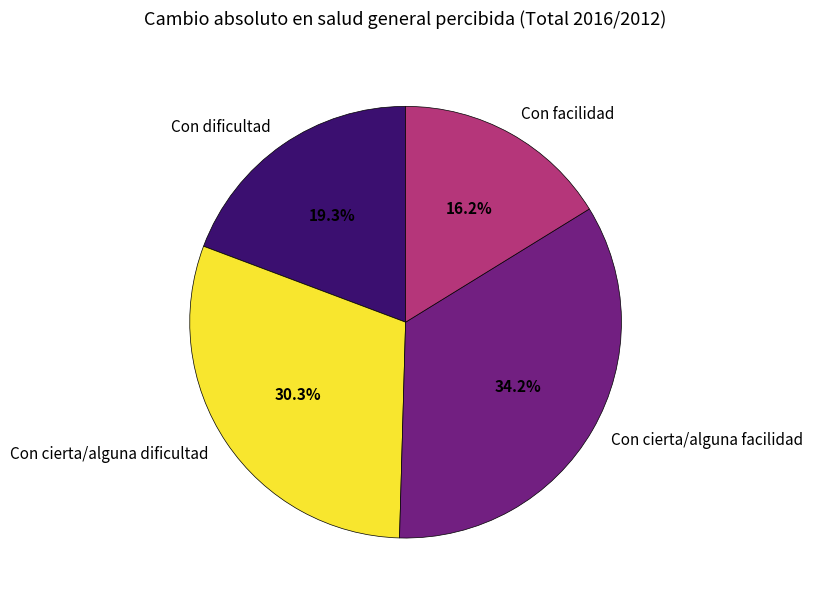

Does Con cierta/alguna facilidad account for over 50% of the chart?

No